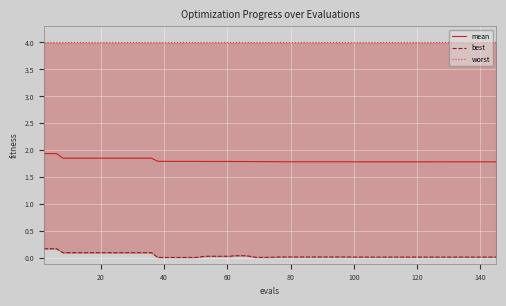

What is the greatest value displayed?

4.0